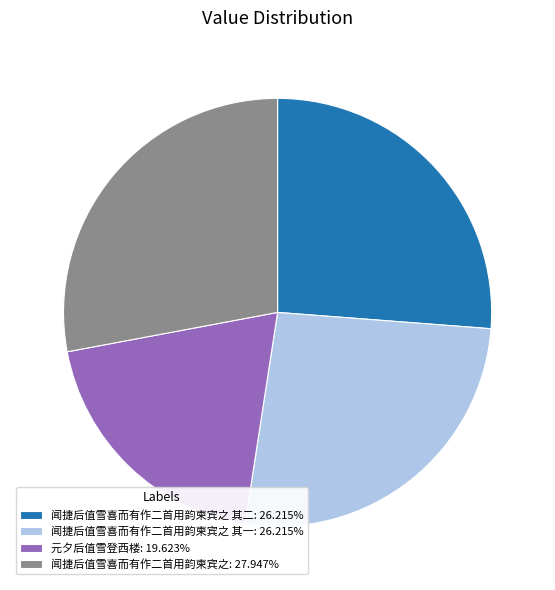

Count the number of slices in the pie.

4